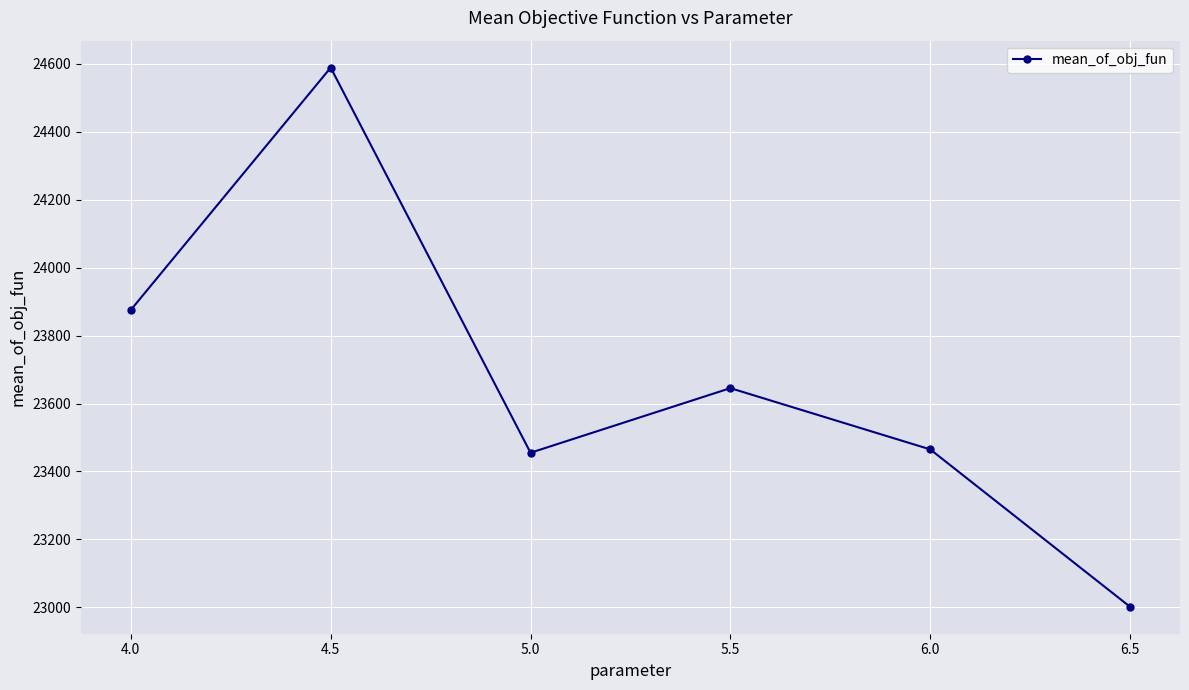

What is the average value?

23671.9